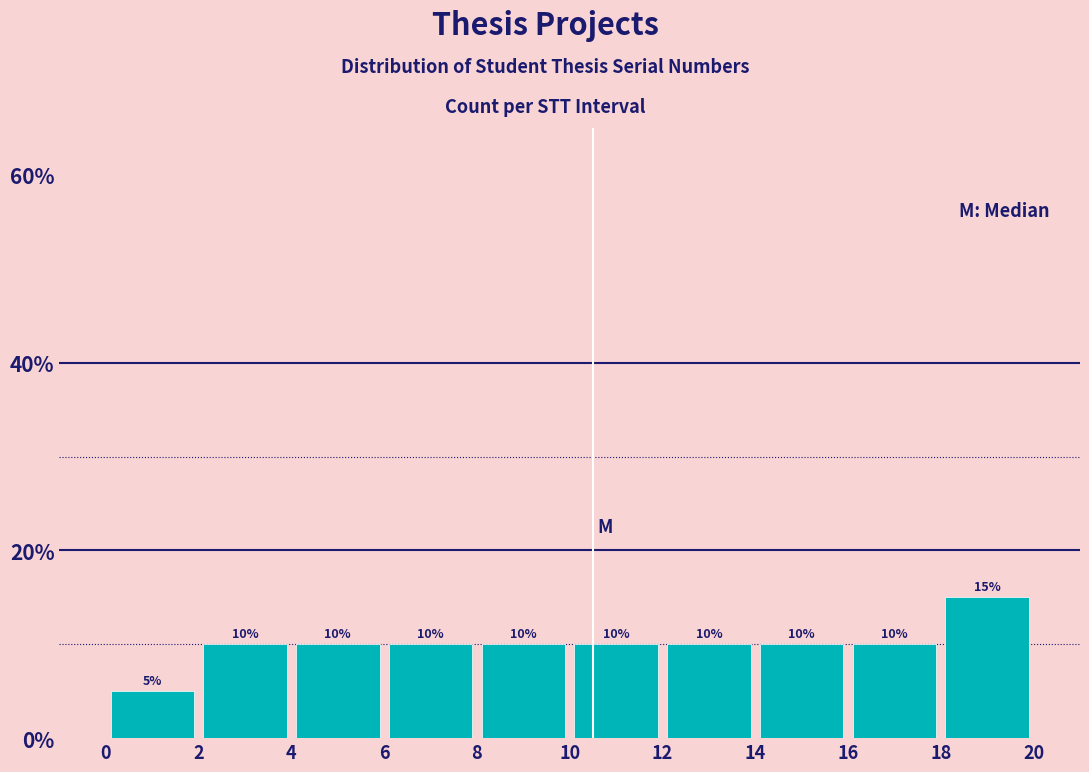

What is the height of the bar covering 12 to 14 on the x-axis?

10